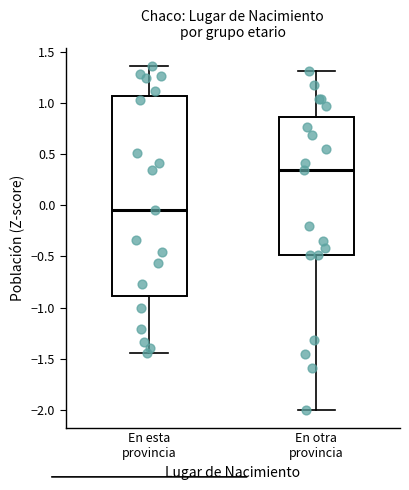

Reading left to right, read every box against the y-axis: the position of its median line, the range the box covers, and the ends of its whiskers. The values are not printed on the chart, so give them approximately, as read against the axis.

En esta provincia: median -0.05, box -0.90 to 1.05, whiskers -1.45 to 1.35
En otra provincia: median 0.35, box -0.50 to 0.85, whiskers -2.00 to 1.30